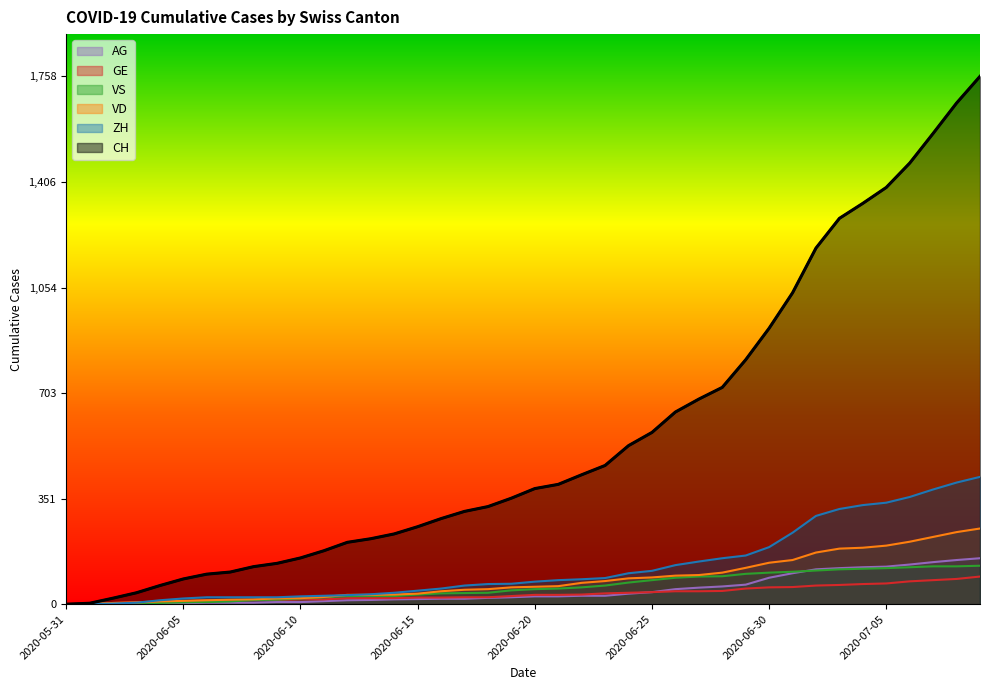

Which series has the largest range (max minus min)?

CH